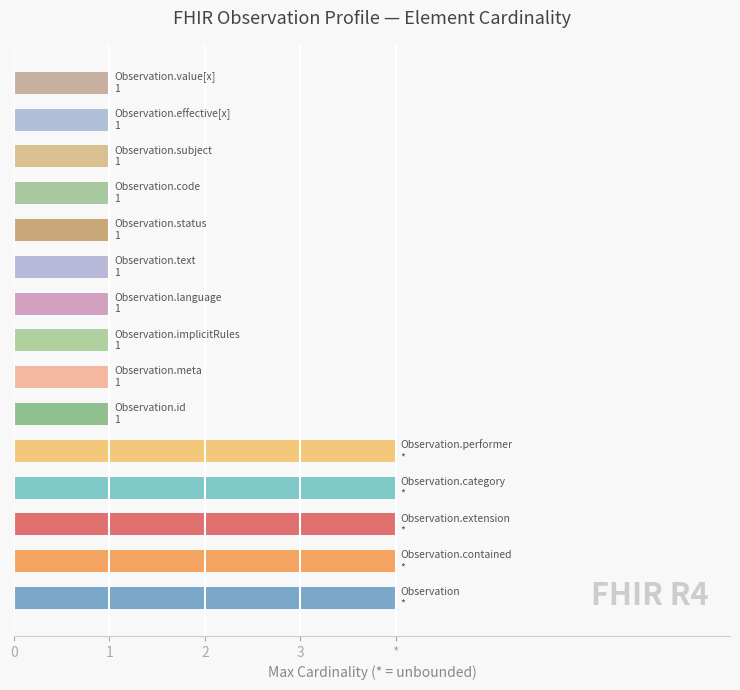

Are the bars horizontal?

Yes